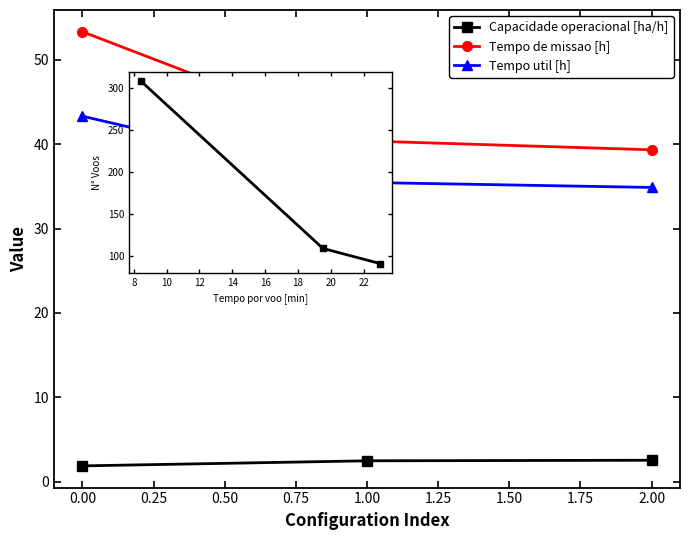

Reading left to right, extract all data points from this chart.

Capacidade operacional [ha/h]: 1.9	2.5	2.5
Tempo de missao [h]: 53.3	40.4	39.3
Tempo util [h]: 43.3	35.5	34.9